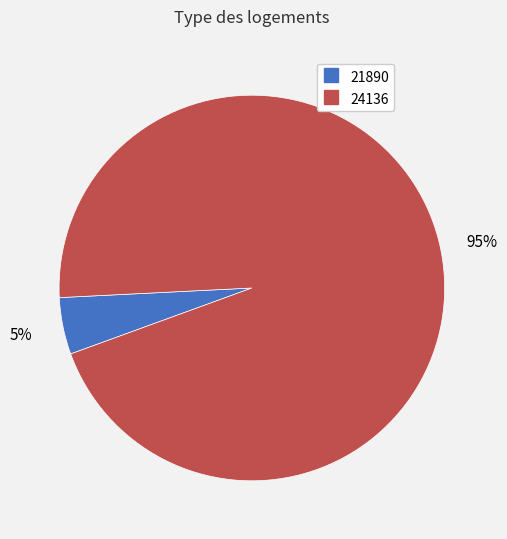

True or false: 24136 accounts for 83% of the total.

False